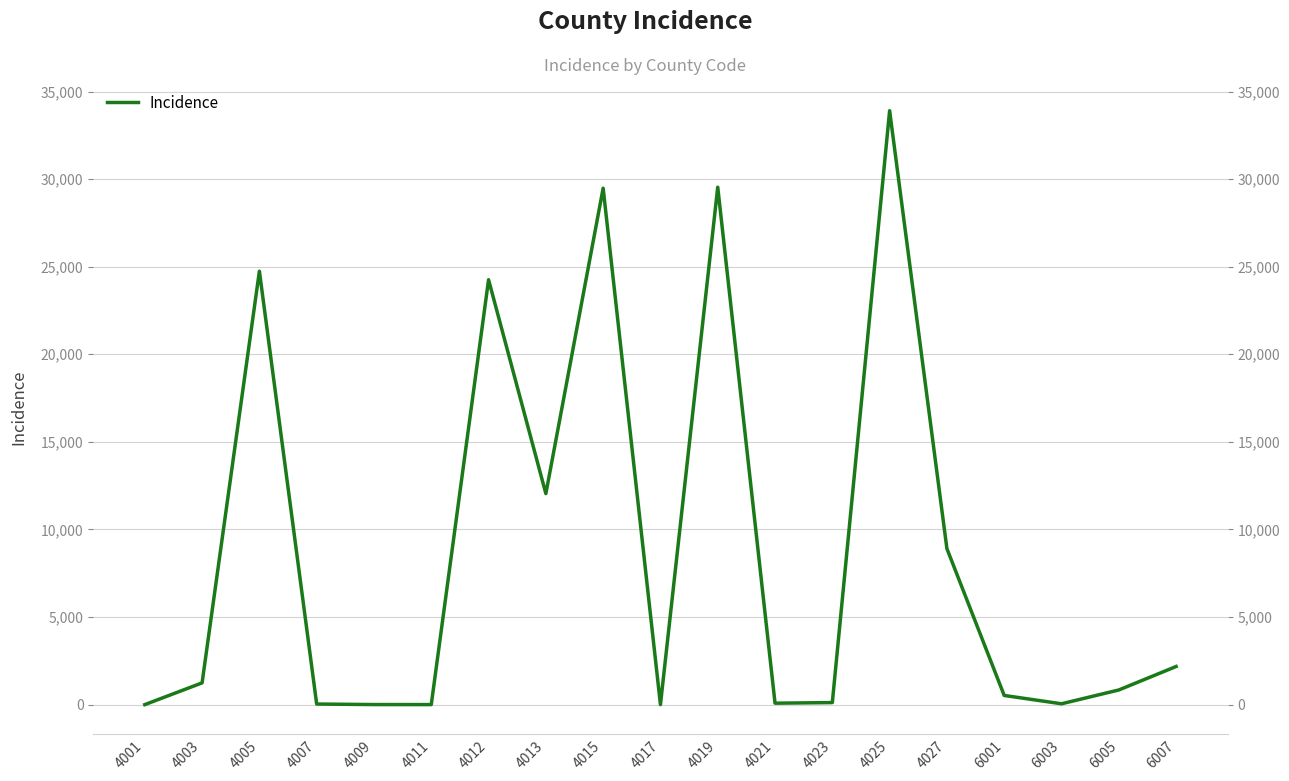

The value at 4009 is 8. True or false?

False